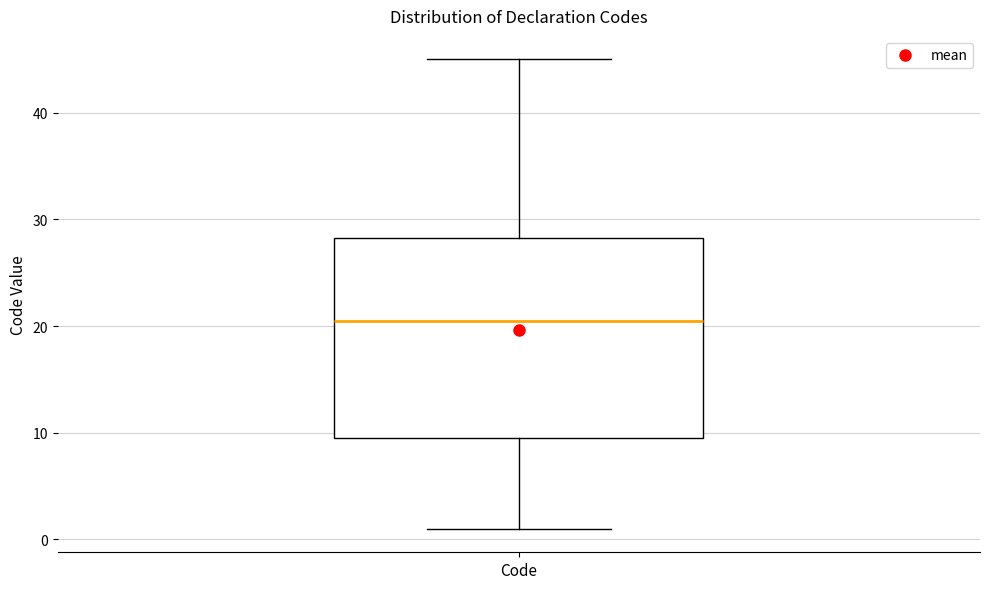

Read this box plot against the y-axis: the position of the median line, the range covered by the box, and the ends of both whiskers. The values are not printed on the chart, so give them approximately, as read against the axis.

median 21, box 10 to 28, whiskers 1 to 45